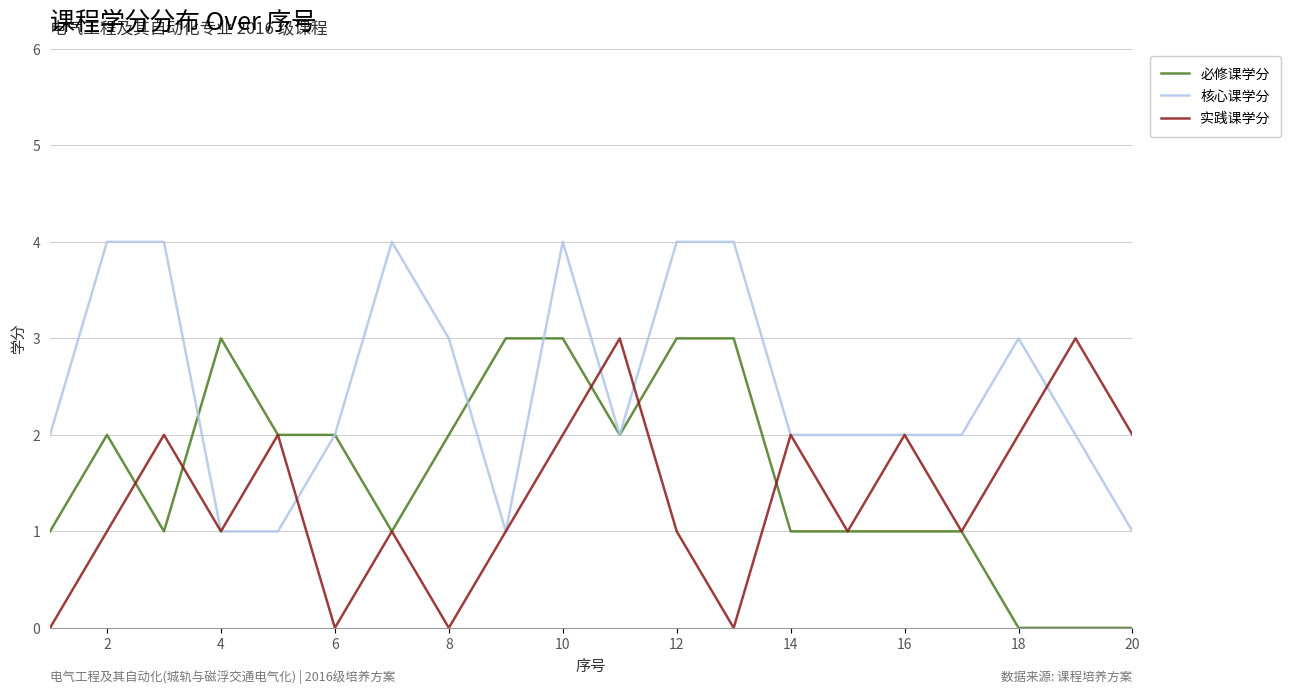

Reading right to left, transcribe all the data shown in this chart.

必修课学分: 0	0	0	1	1	1	1	3	3	2	3	3	2	1	2	2	3	1	2	1
核心课学分: 1	2	3	2	2	2	2	4	4	2	4	1	3	4	2	1	1	4	4	2
实践课学分: 2	3	2	1	2	1	2	0	1	3	2	1	0	1	0	2	1	2	1	0